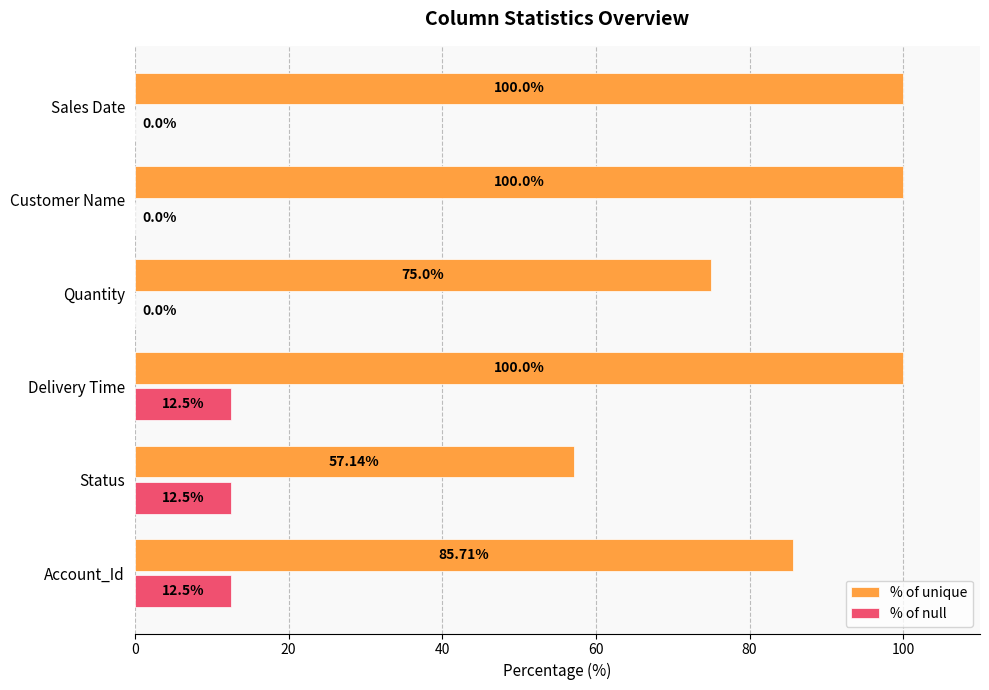

What are all the series names shown in the legend?

% of unique, % of null